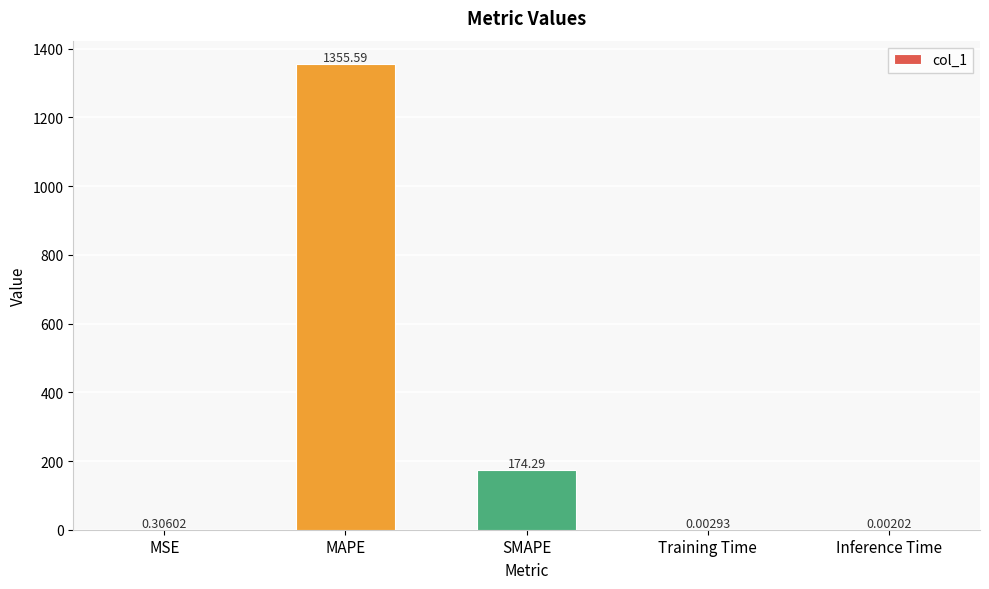

At which category does the chart reach its peak across all series?

MAPE